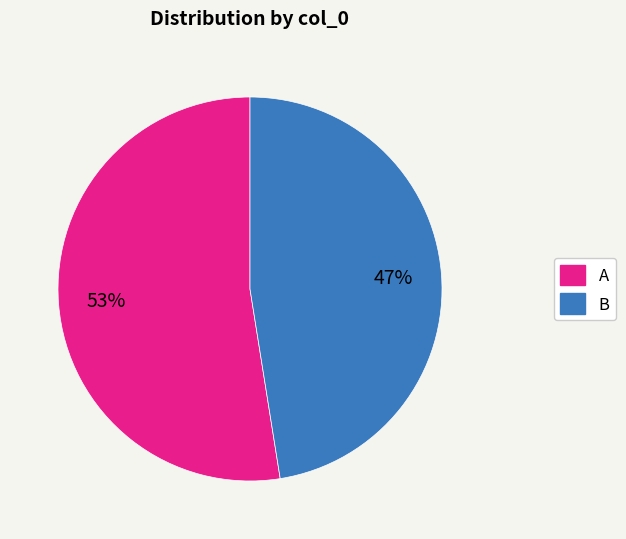

To the nearest percent, what is the combined percentage of B and A?

100%